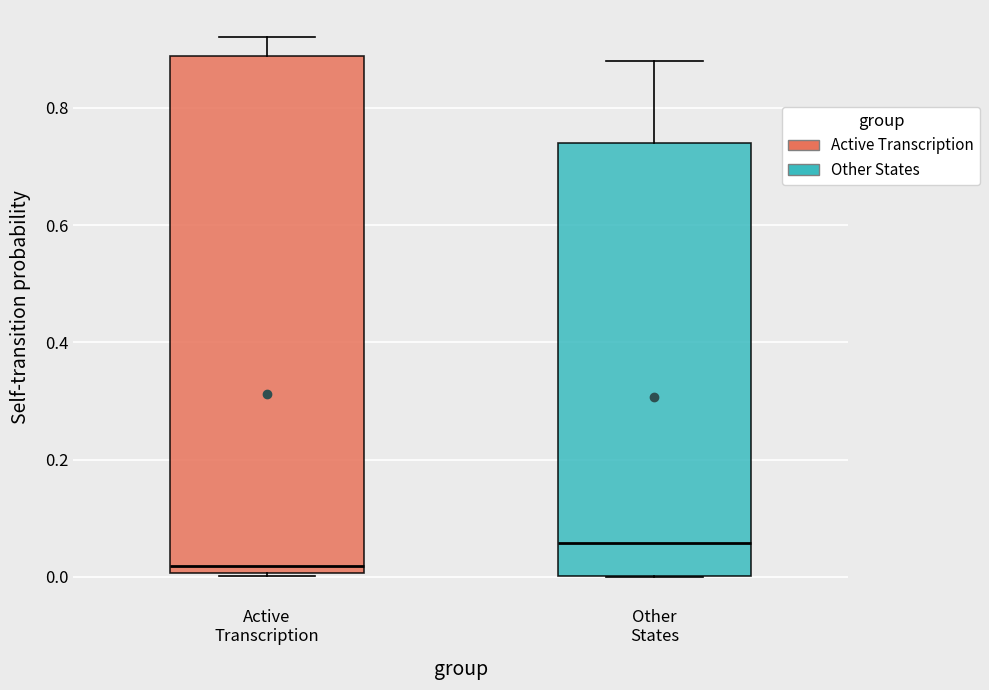

Where is the lower edge of the box for Active Transcription on the y-axis? The values are not printed on the chart, so give them approximately, as read against the axis.

0.00